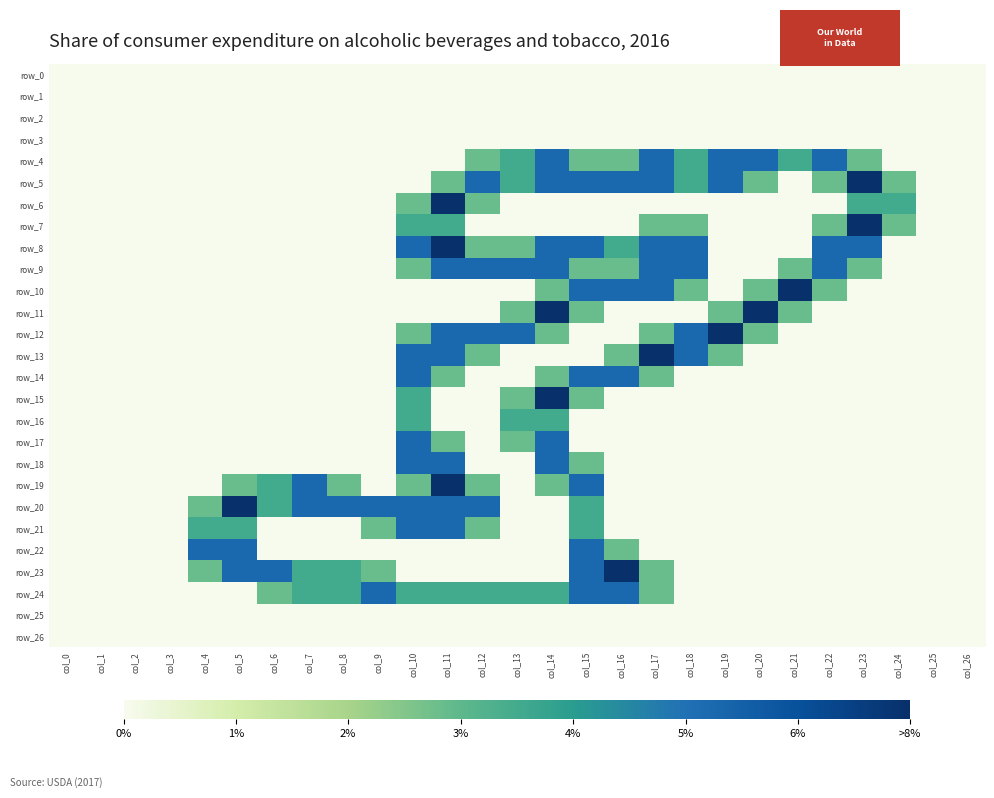

What is the spread (max minus min) of values at col_16?

2.0